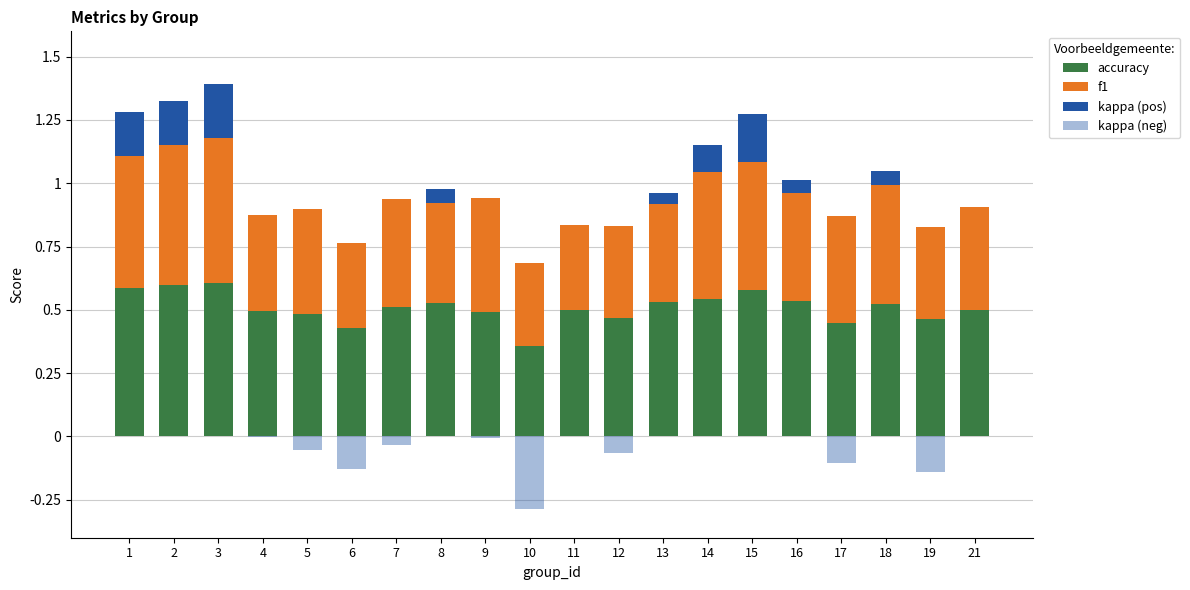

What is the approximate value of f1 at 14?

0.5